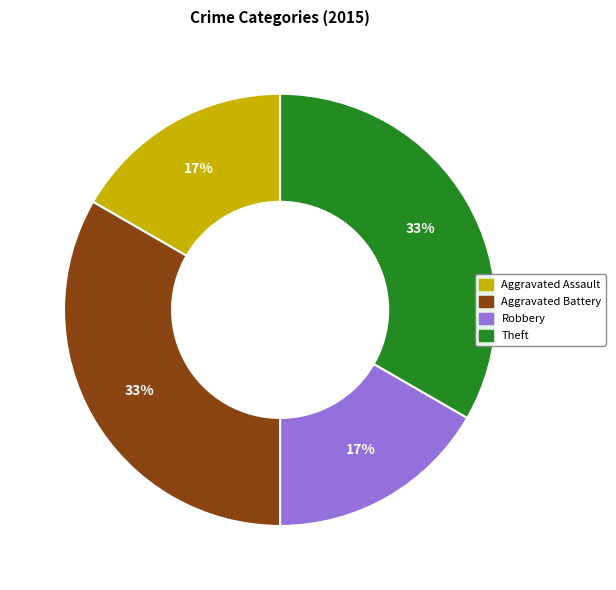

To the nearest percent, what is the average slice percentage?

25%